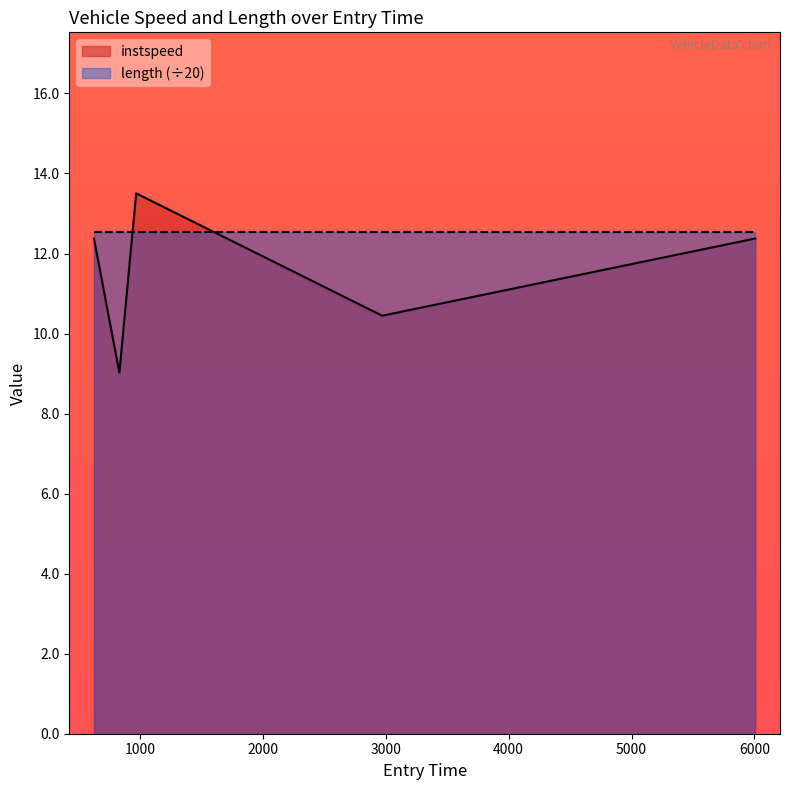

Where is the first local minimum?

834.0839452203193